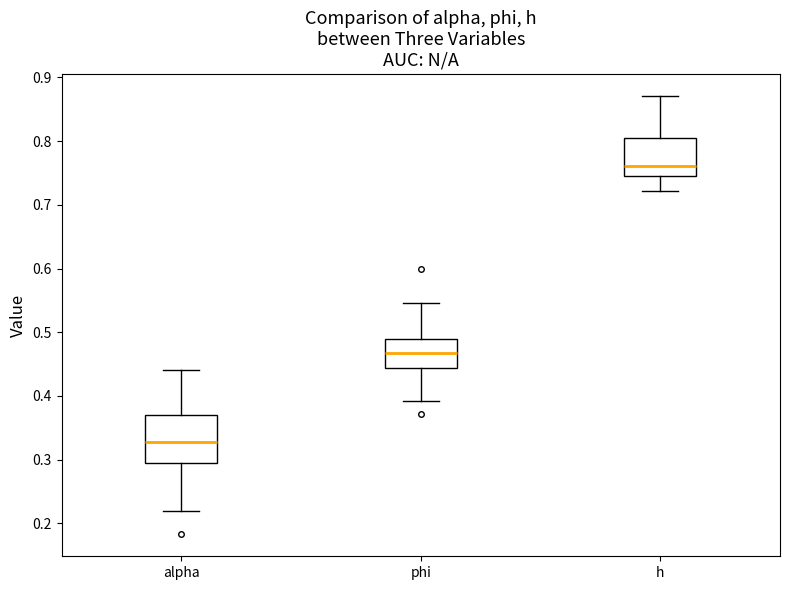

Which box's median line is the lowest?

alpha